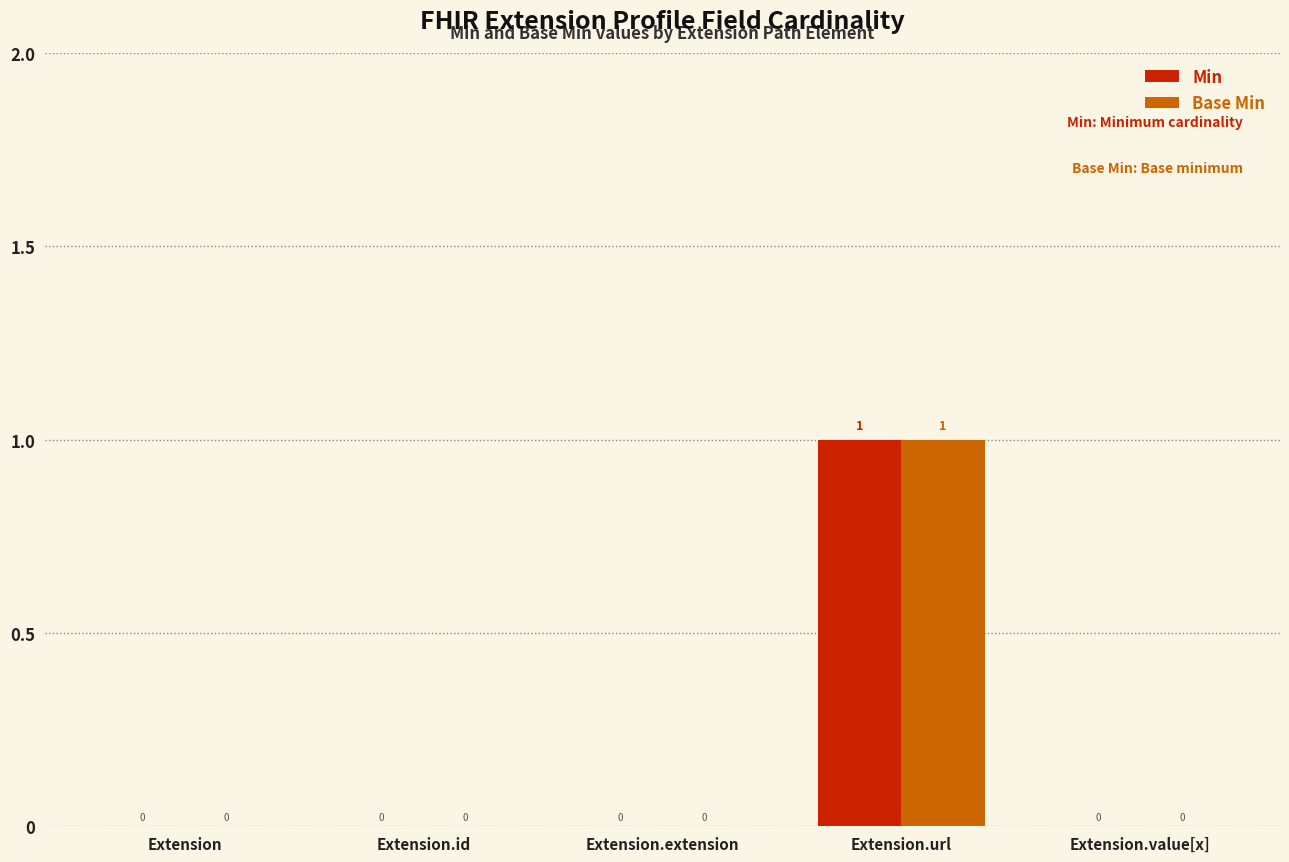

What is the highest value of the Min series?

1